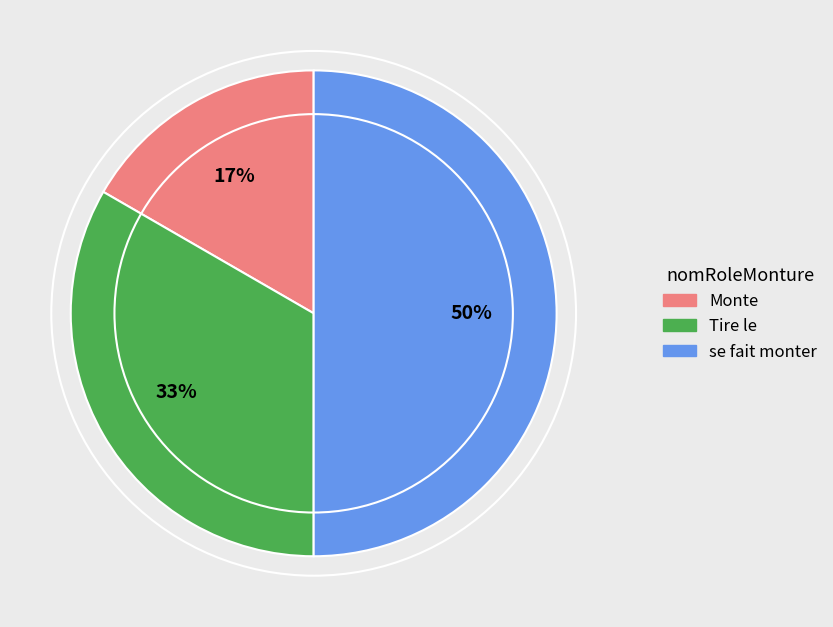

To the nearest percent, what percentage of the pie is Tire le?

33%